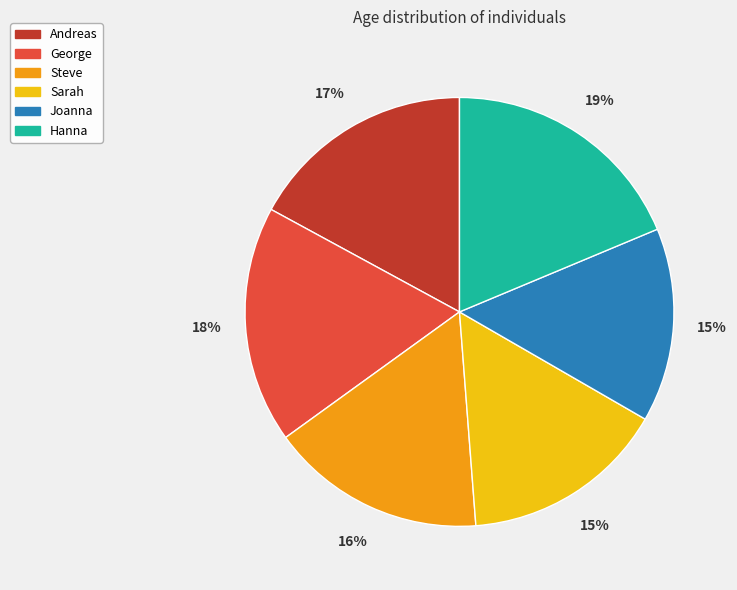

How many slices are in this pie chart?

6